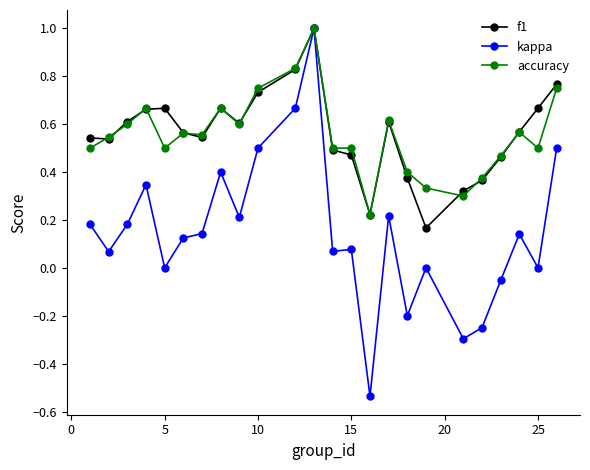

What is the maximum value for accuracy?

1.0